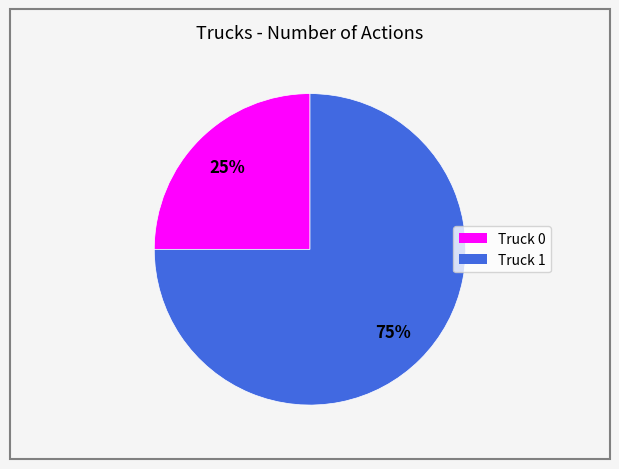

What is the largest slice in the pie chart?

Truck 1